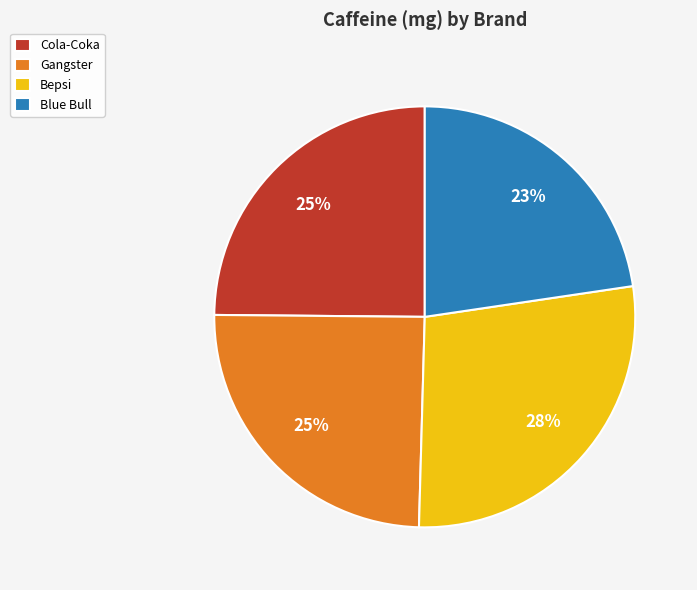

Which slice is the smallest?

Blue Bull